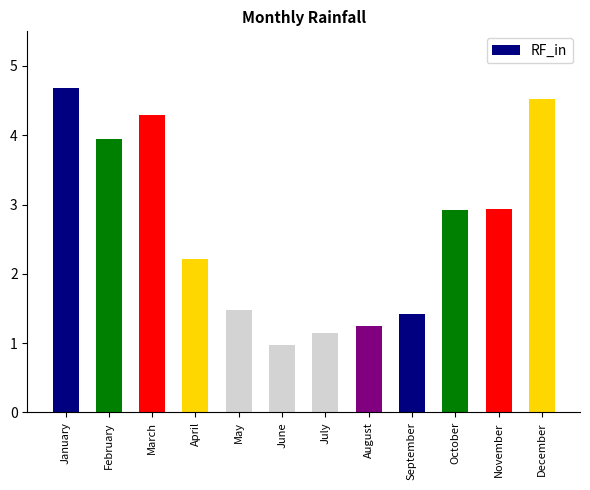

Reading left to right, transcribe all the data shown in this chart.

4.7	3.9	4.3	2.2	1.5	1.0	1.1	1.3	1.4	2.9	2.9	4.5